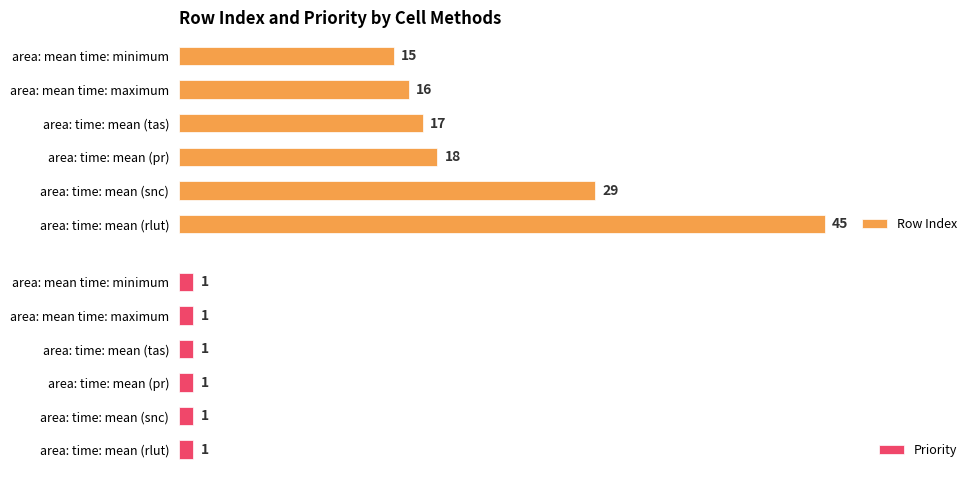

Which category has the highest value in the Row Index series?

area: time: mean (rlut)